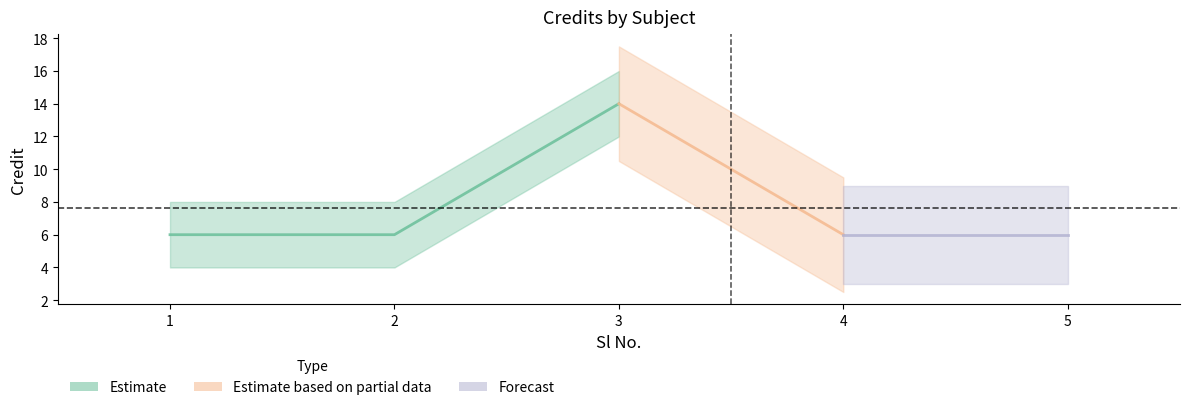

What is the maximum value shown in the chart?

14